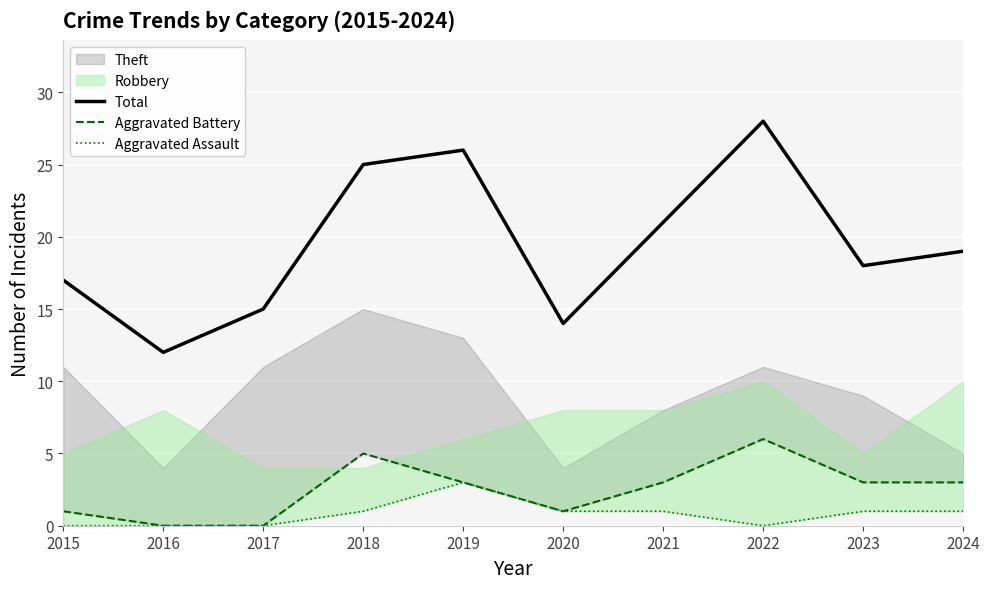

True or false: Aggravated Battery has more than 1 points higher than both neighbors.

True